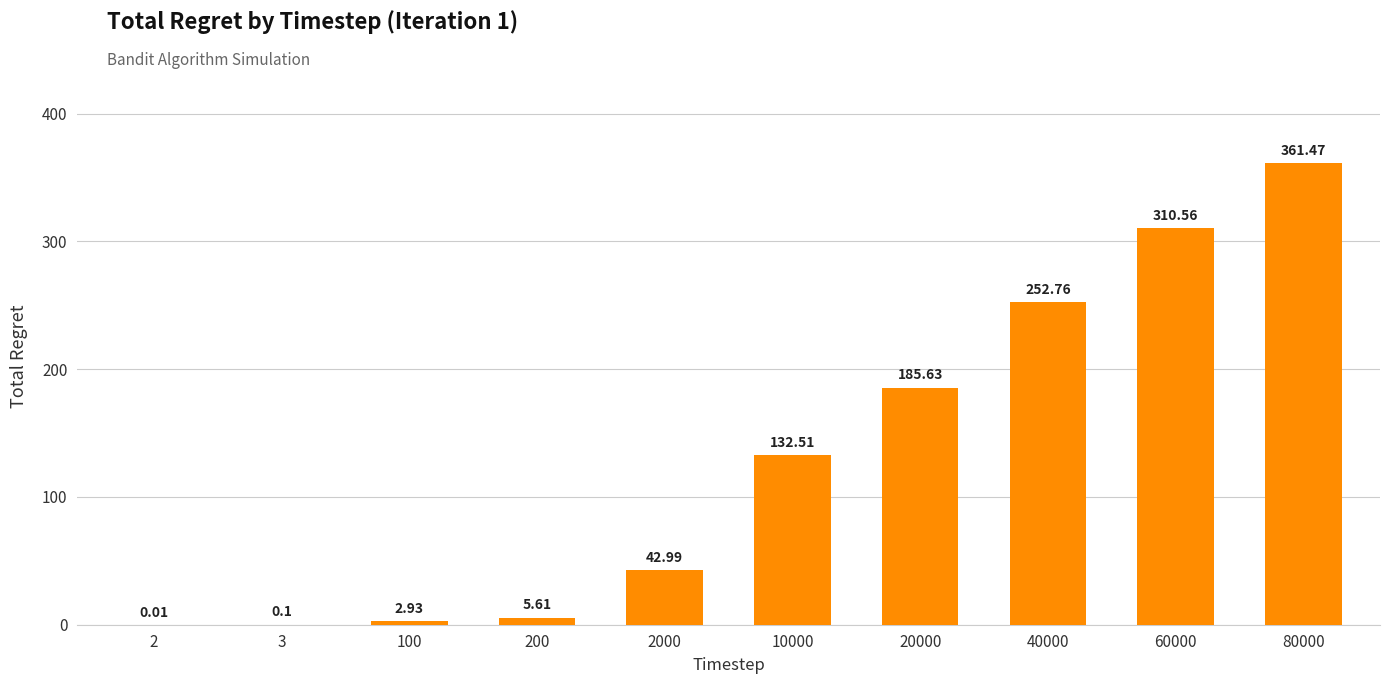

What is the sum of all values?

1294.6